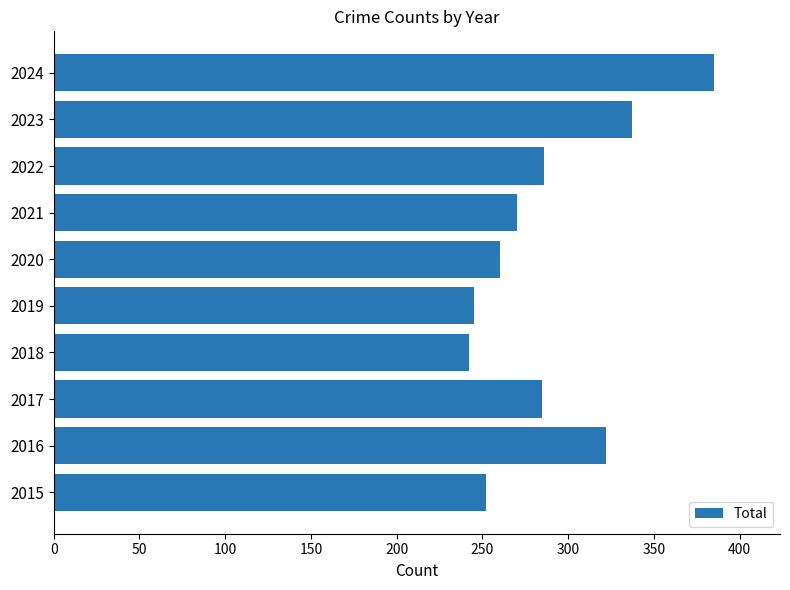

Where is the data nearest to the value 313?

2016